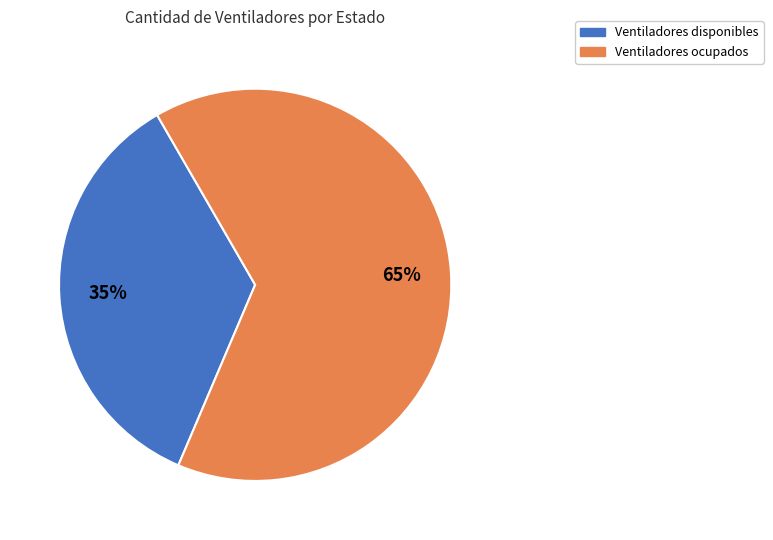

To the nearest percent, what is the average slice percentage?

50%